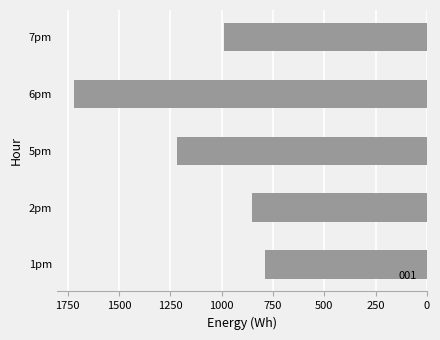

Does the chart contain any negative values?

Yes